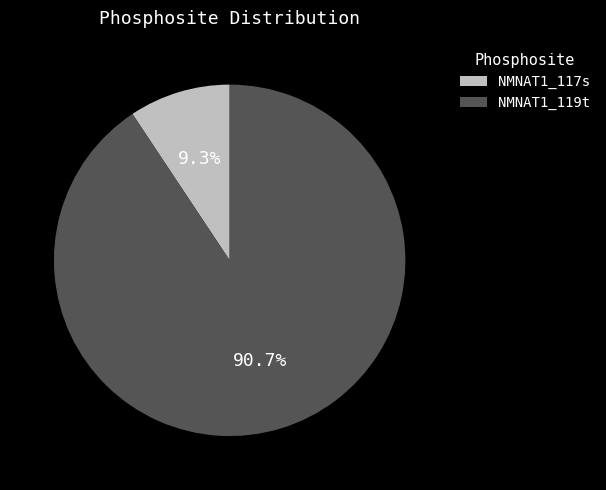

What percentage is the NMNAT1_117s slice, to the nearest percent?

9%